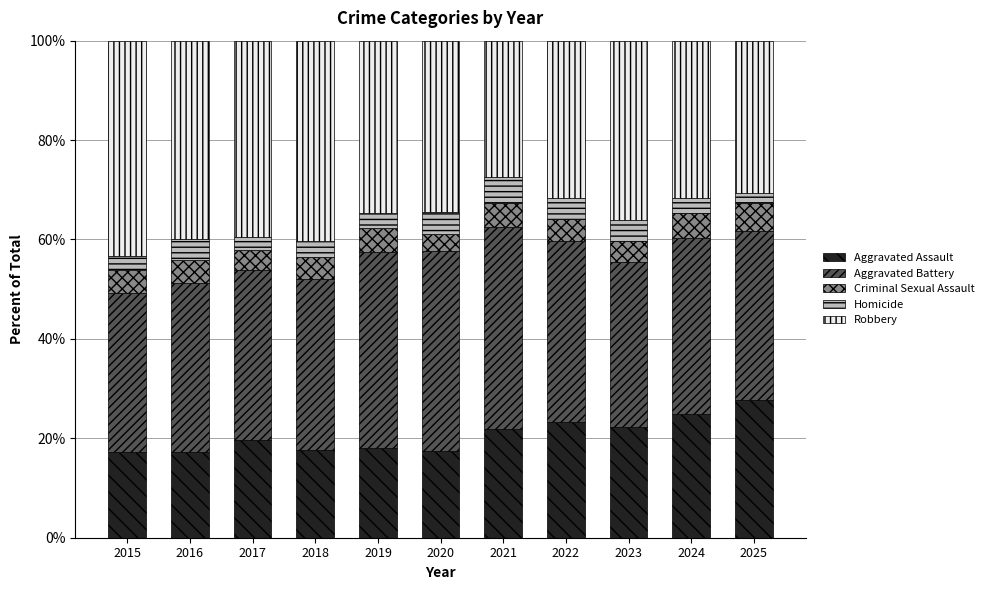

At which label does Aggravated Assault reach its peak?

2025